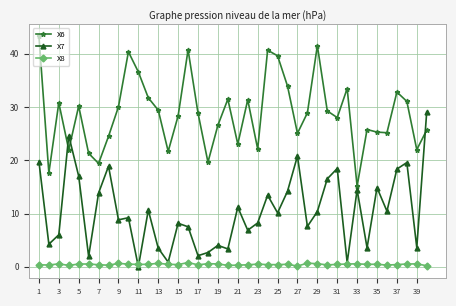

True or false: X6 has more than 2 points higher than both neighbors.

True